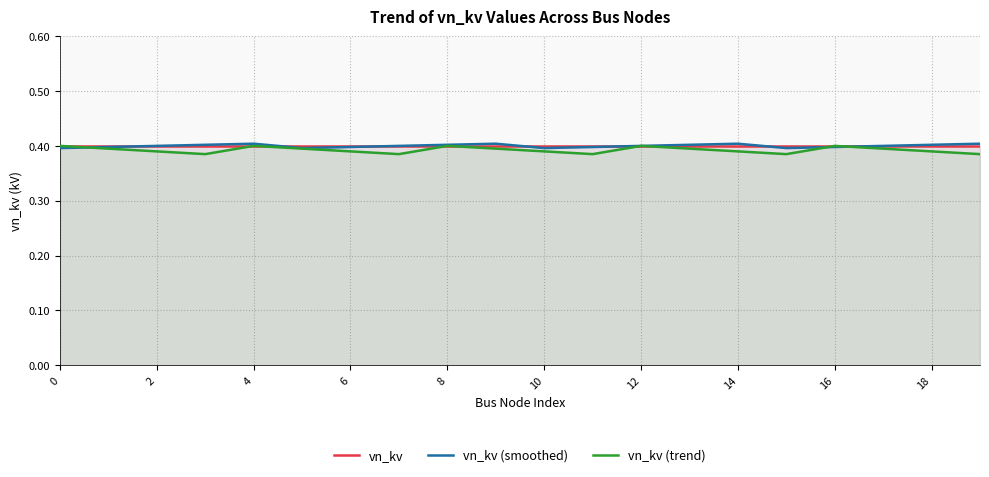

What is the average value of the vn_kv (smoothed) series?

0.4